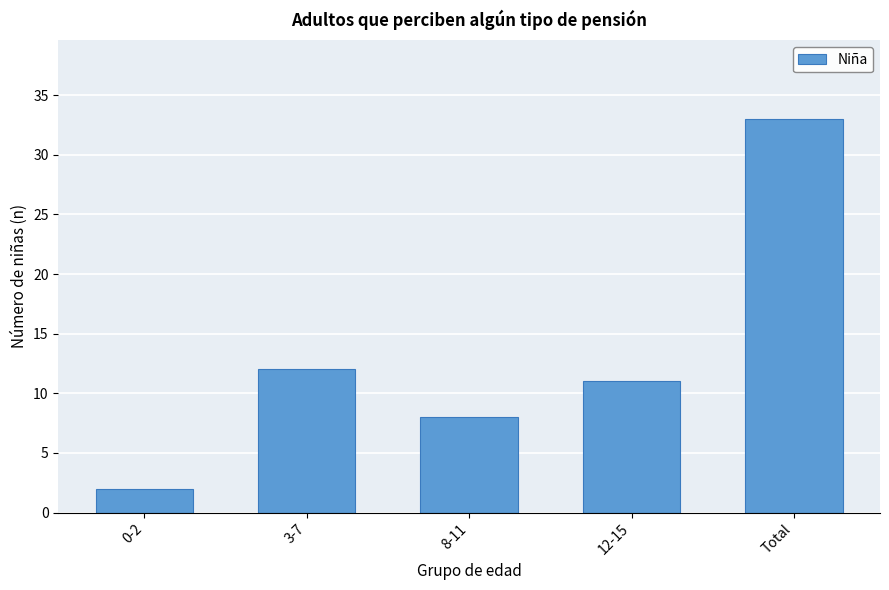

Reading right to left, extract all data points from this chart.

33	11	8	12	2